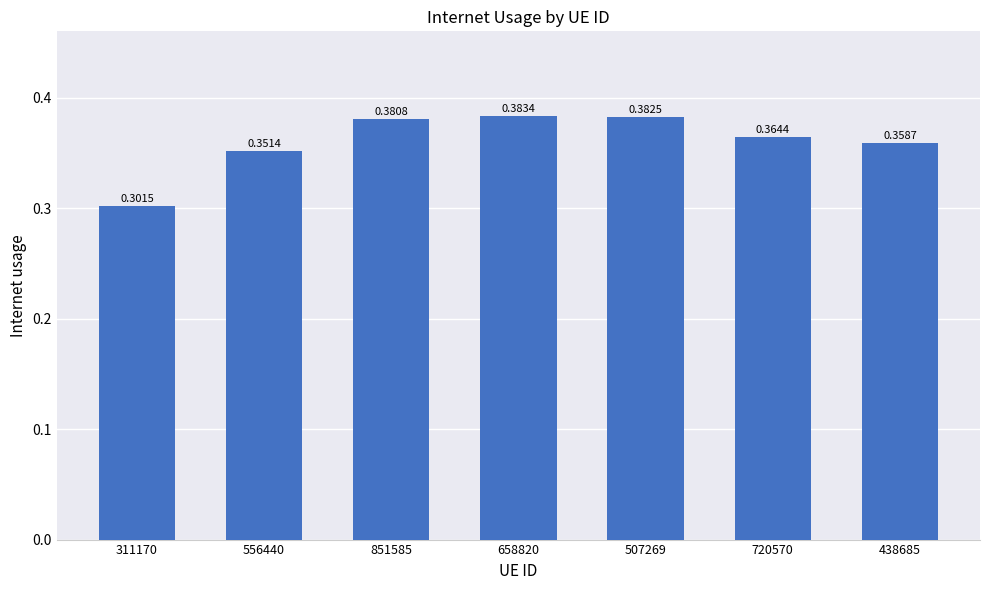

What is the sum of all values?

2.5